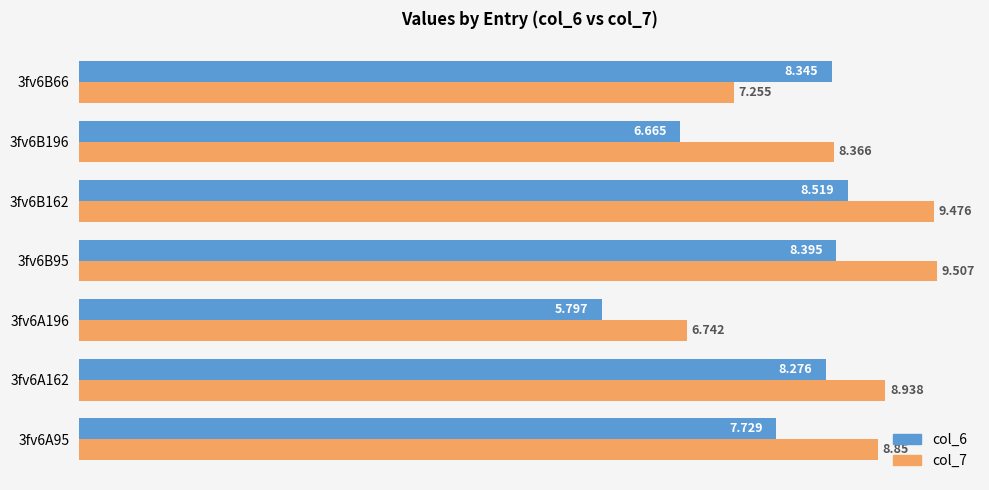

Which series has the largest total across all categories?

col_7